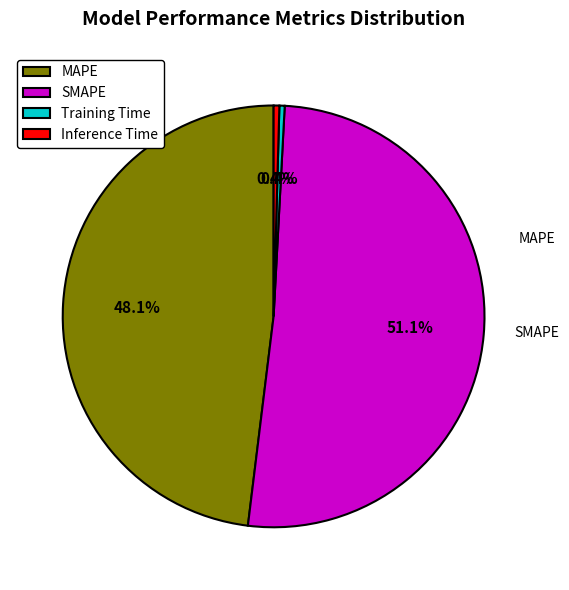

The Inference Time slice represents 10% of the pie. True or false?

False